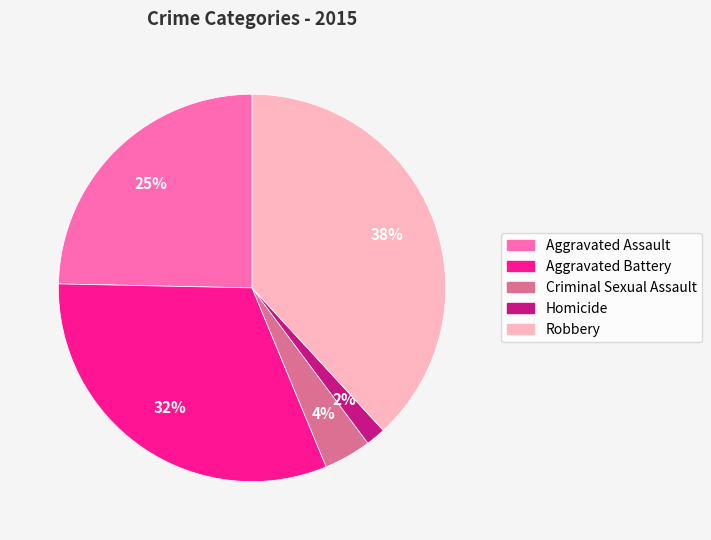

Is there a majority slice in this chart?

No